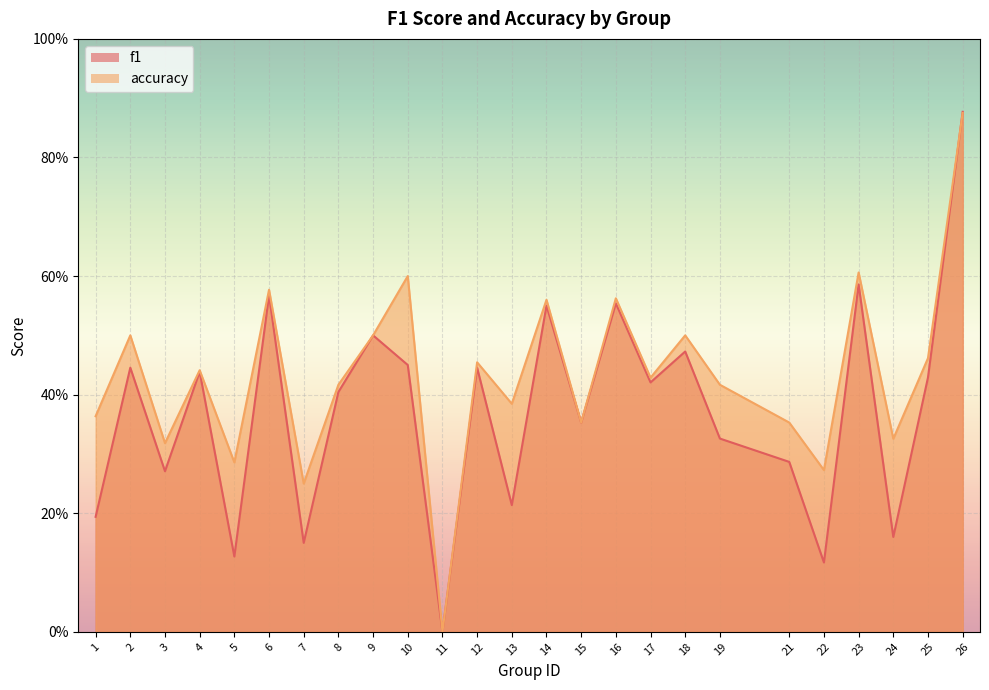

Reading left to right, transcribe all the data shown in this chart.

f1: 1=0.2	2=0.4	3=0.3	4=0.4	5=0.1	6=0.6	7=0.2	8=0.4	9=0.5	10=0.5	11=0.0	12=0.4	13=0.2	14=0.6	15=0.4	16=0.6	17=0.4	18=0.5	19=0.3	21=0.3	22=0.1	23=0.6	24=0.2	25=0.4	26=0.9
accuracy: 1=0.4	2=0.5	3=0.3	4=0.4	5=0.3	6=0.6	7=0.2	8=0.4	9=0.5	10=0.6	11=0.0	12=0.5	13=0.4	14=0.6	15=0.4	16=0.6	17=0.4	18=0.5	19=0.4	21=0.4	22=0.3	23=0.6	24=0.3	25=0.5	26=0.9